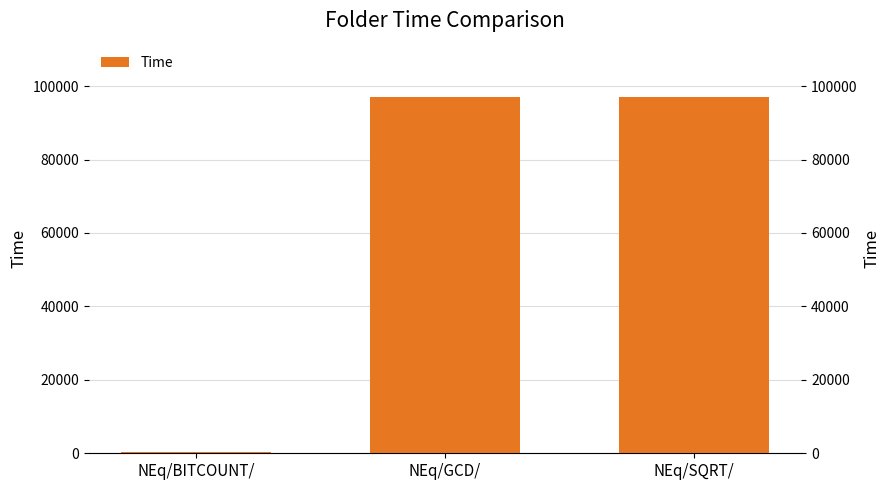

List the labels in order of value, smallest first.

NEq/BITCOUNT/, NEq/GCD/, NEq/SQRT/